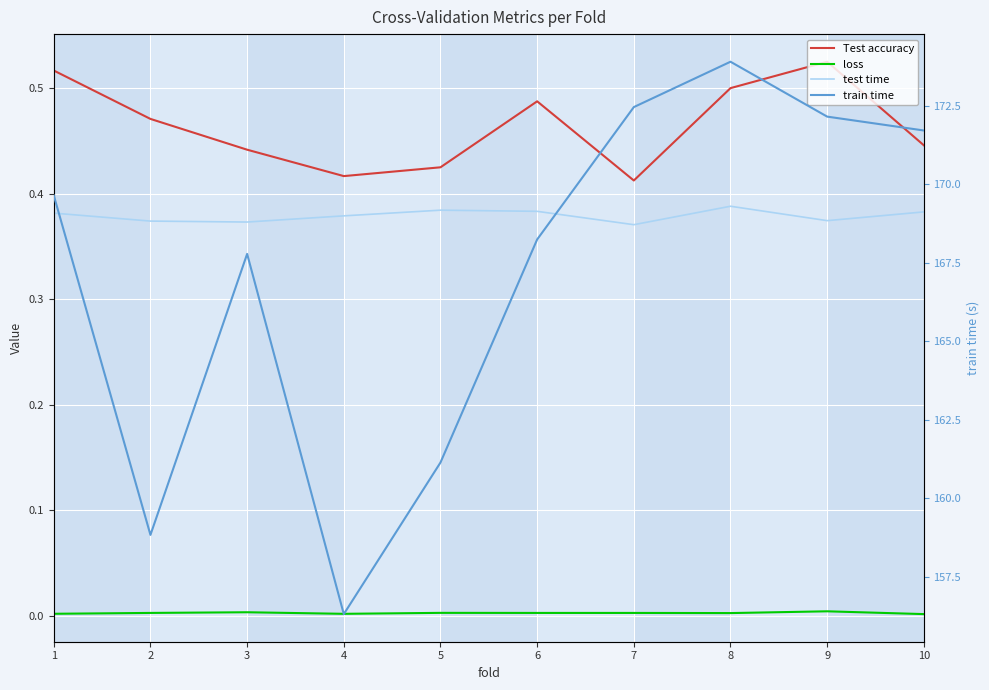

Rank the series at 10 from lowest to highest value.

loss, test time, Test accuracy, train time